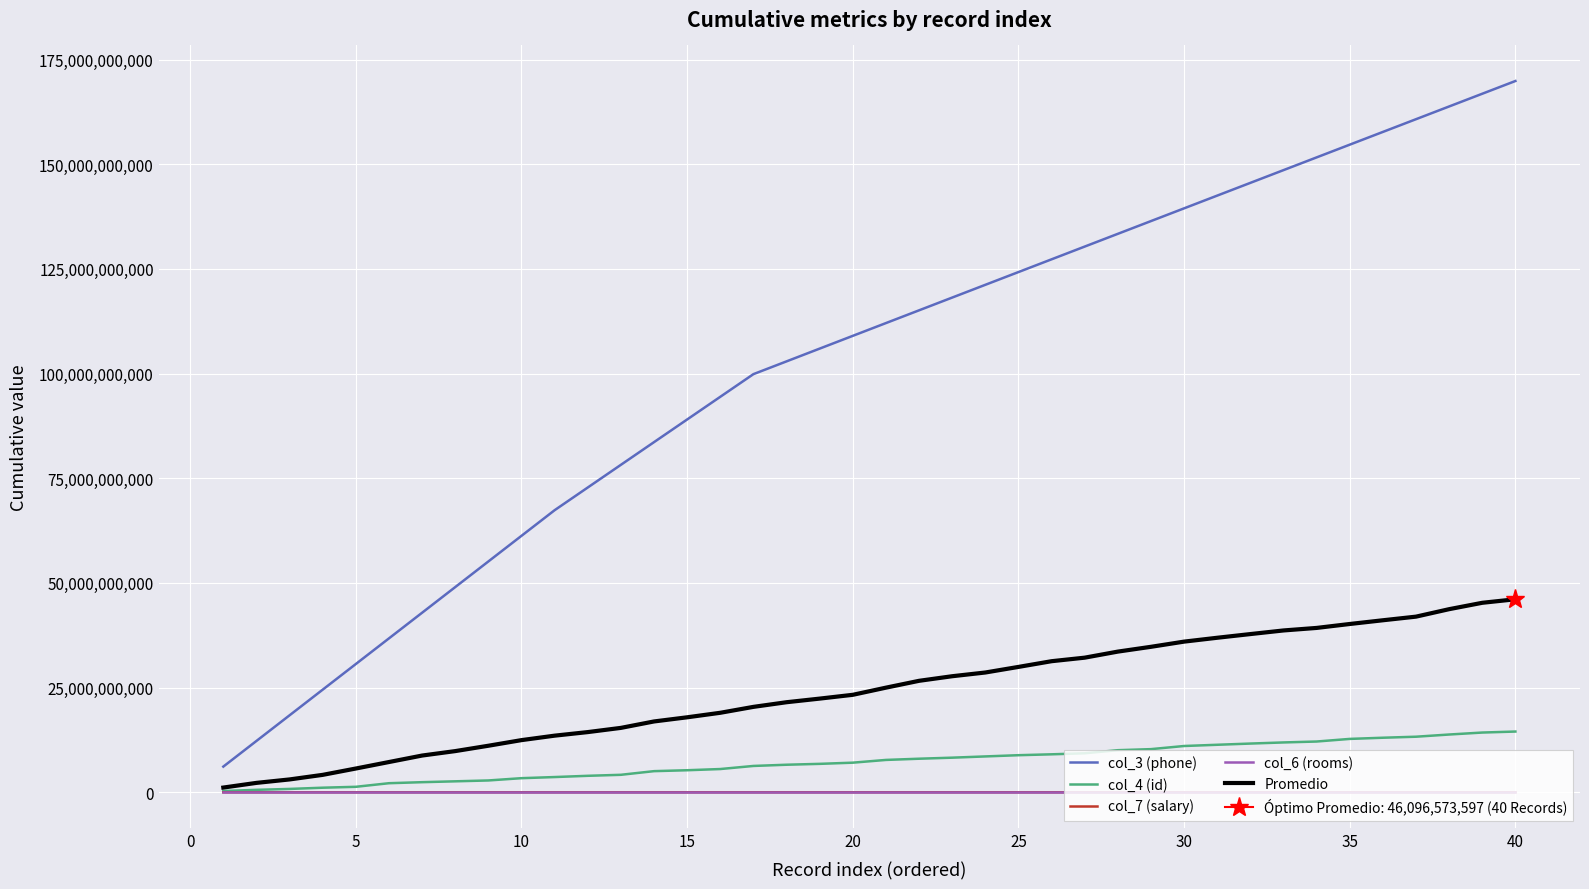

Which series has the widest spread of values?

col_3 (phone)